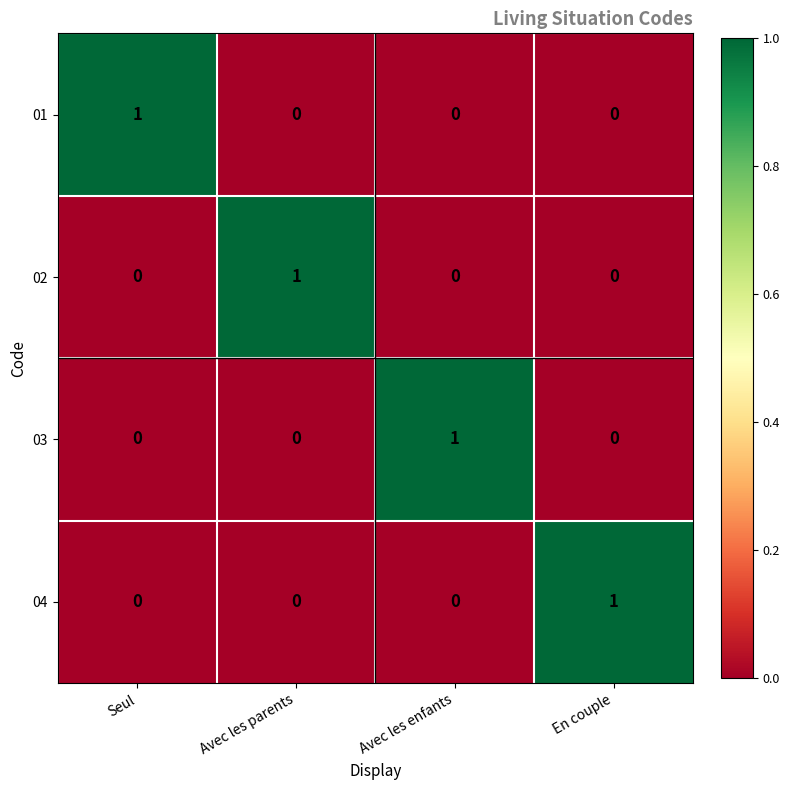

Reading left to right, list all the values displayed in this chart.

01: Seul=1	Avec les parents=0	Avec les enfants=0	En couple=0
02: Seul=0	Avec les parents=1	Avec les enfants=0	En couple=0
03: Seul=0	Avec les parents=0	Avec les enfants=1	En couple=0
04: Seul=0	Avec les parents=0	Avec les enfants=0	En couple=1